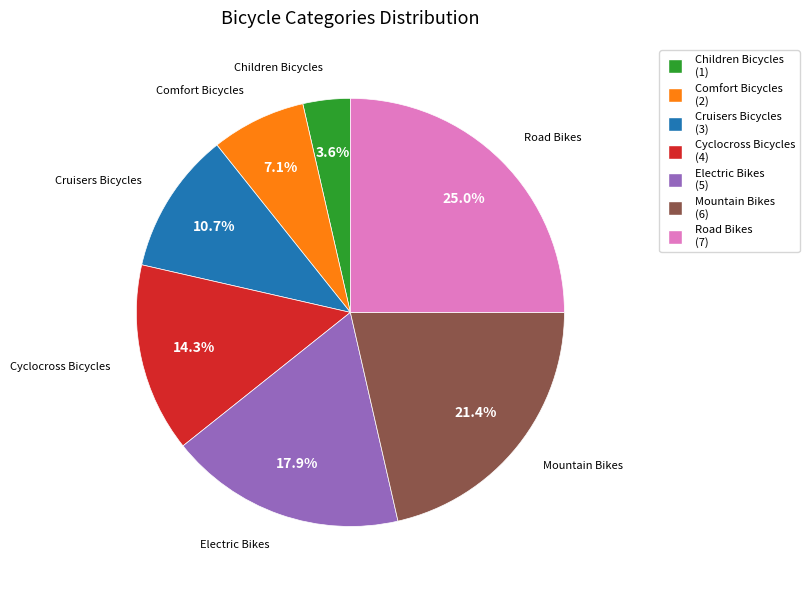

What percentage is the Children Bicycles slice, to the nearest percent?

4%